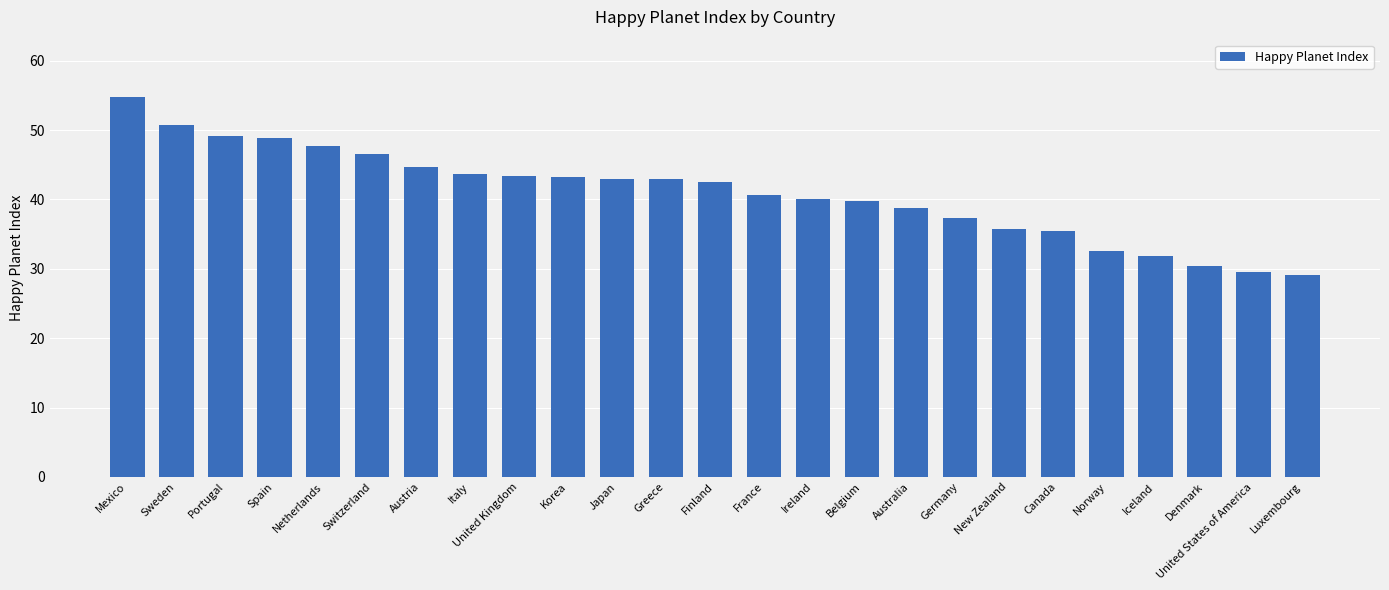

What position from the right is Netherlands?

21